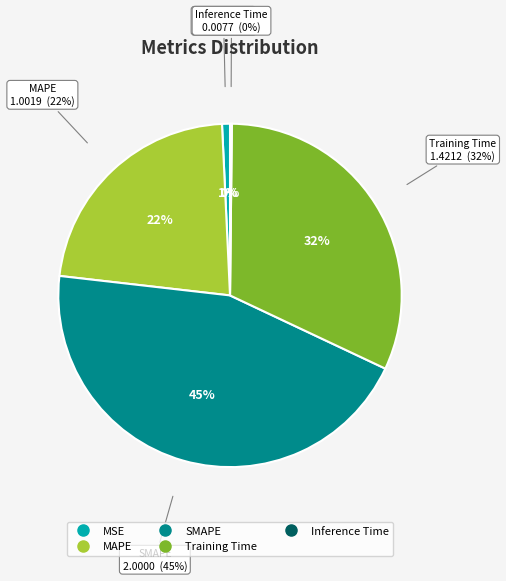

True or false: MAPE accounts for 17% of the total.

False